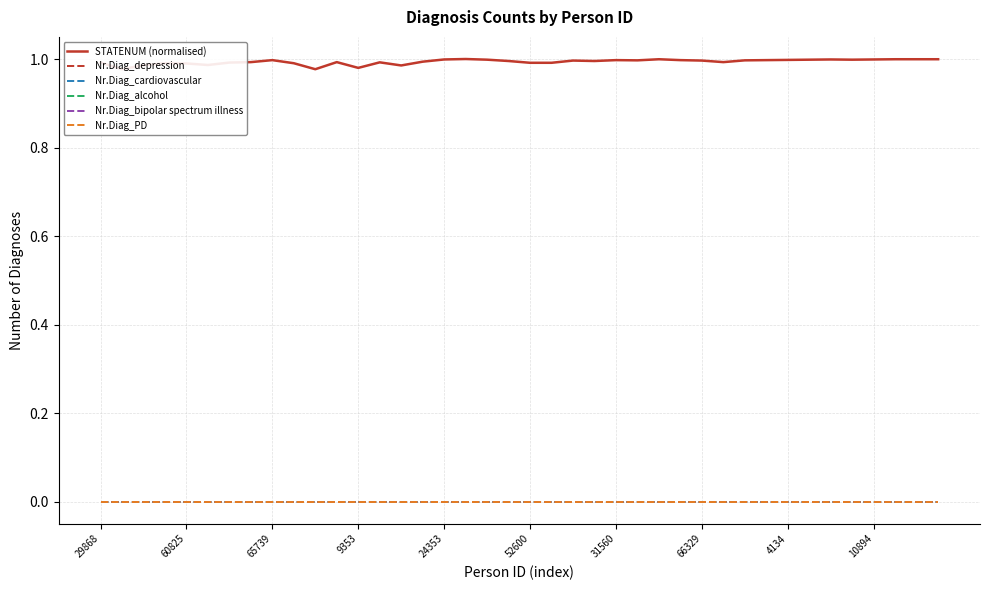

At which label does Nr.Diag_cardiovascular reach its peak?

29868